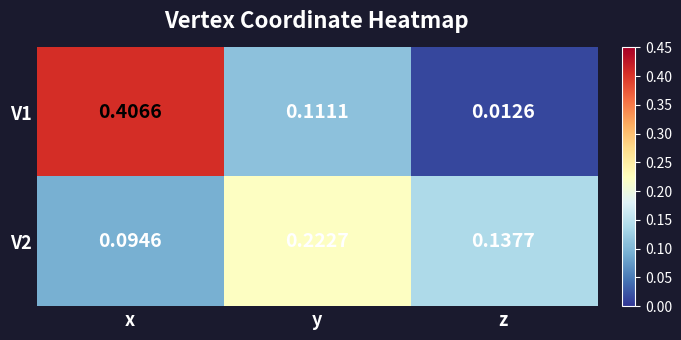

What is the difference between the highest and lowest values at x?

0.3